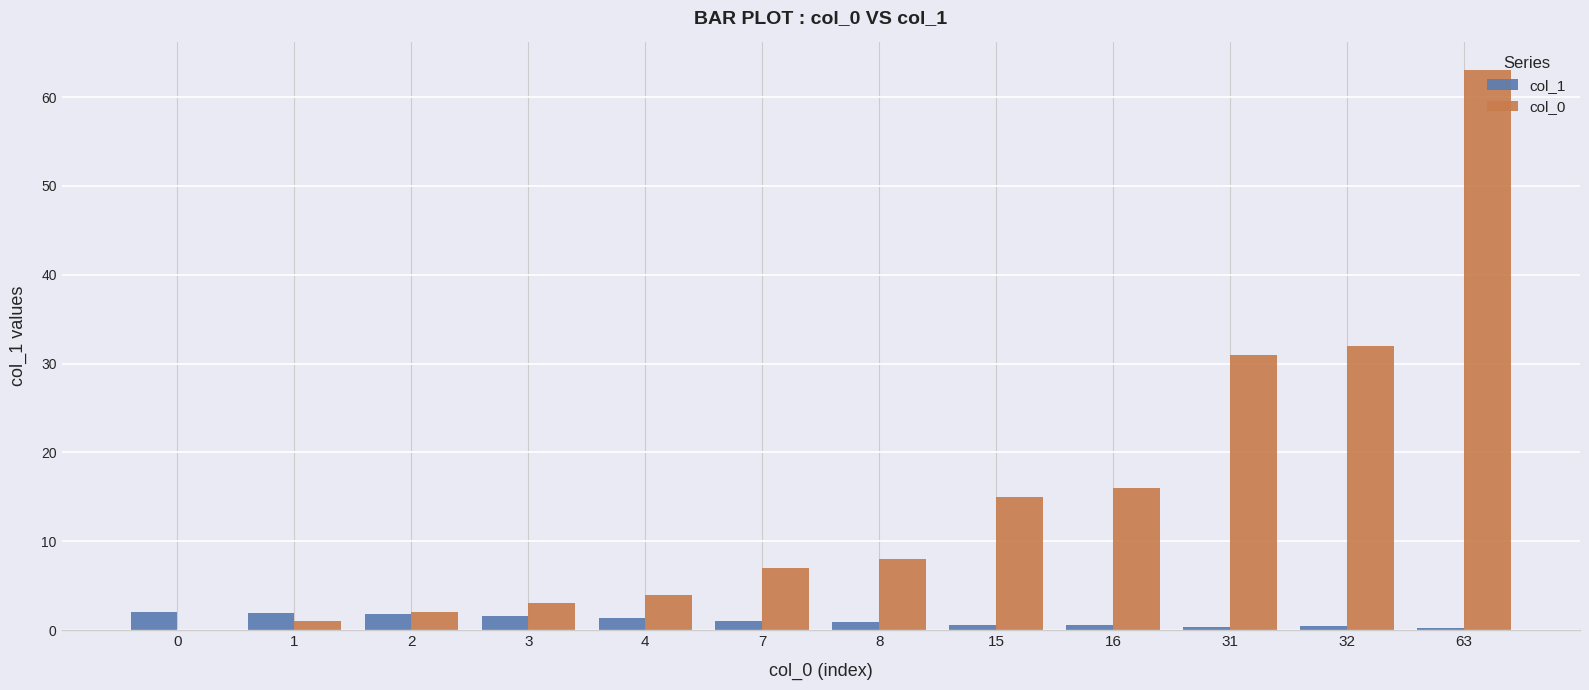

What is the sum of all col_0 values?

182.0